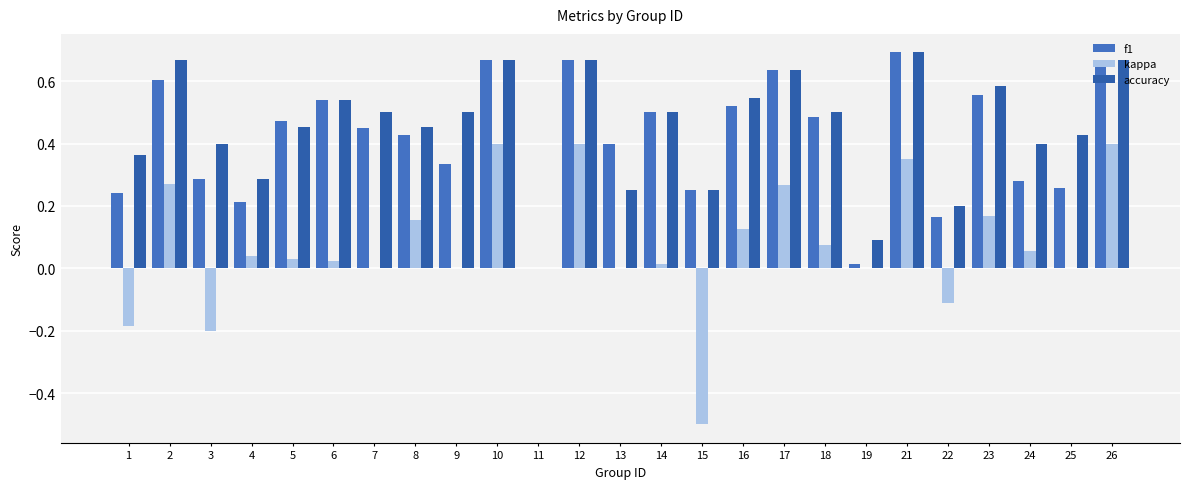

How many groups of bars are there?

25